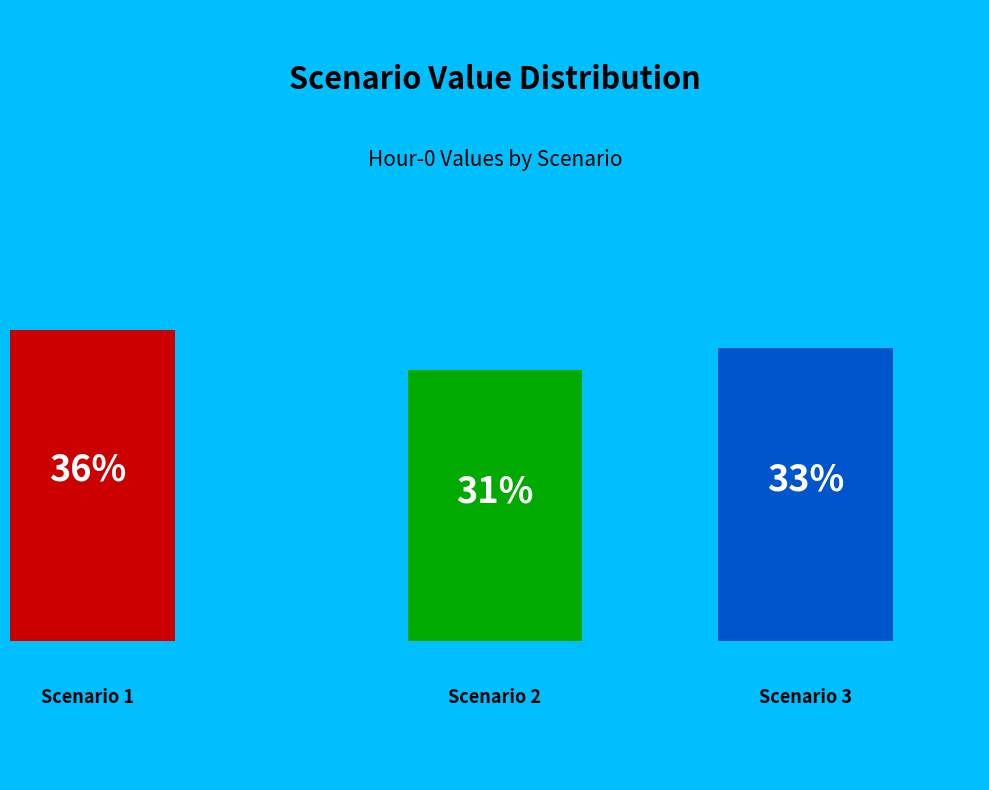

To the nearest percent, what percentage of the pie is 2?

31%